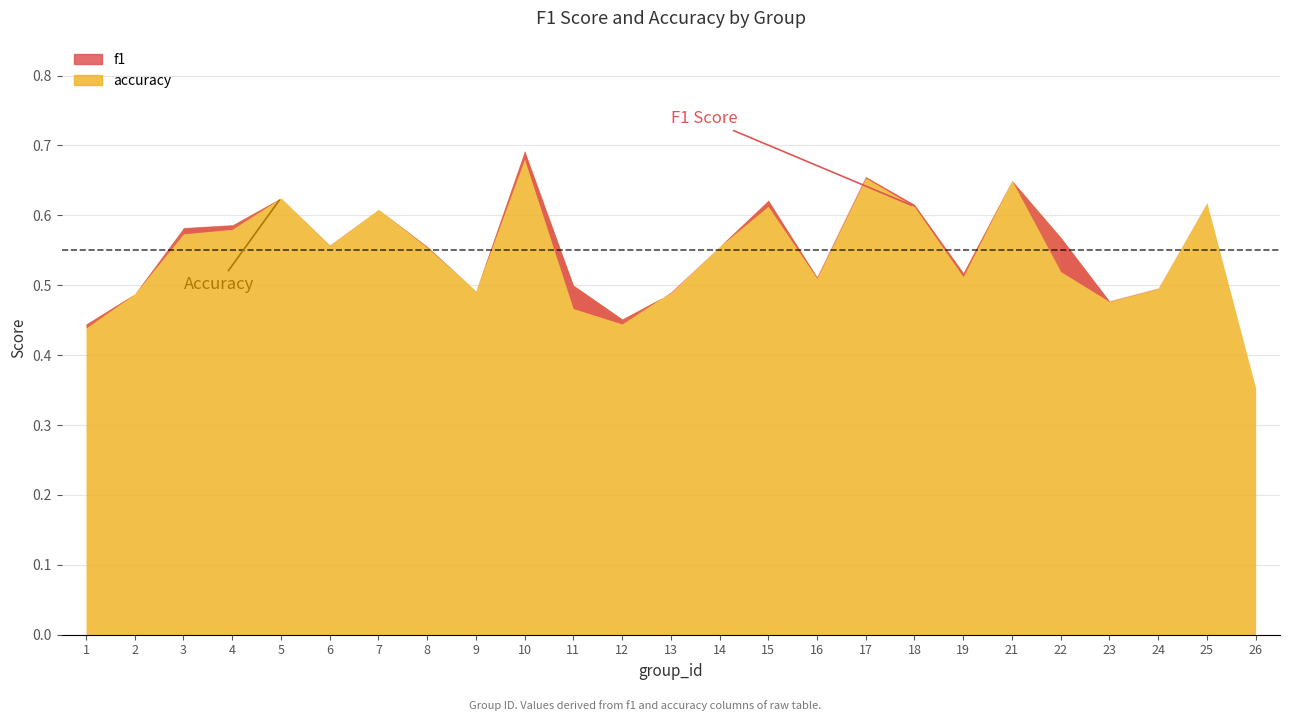

At which category does the chart reach its minimum across all series?

26